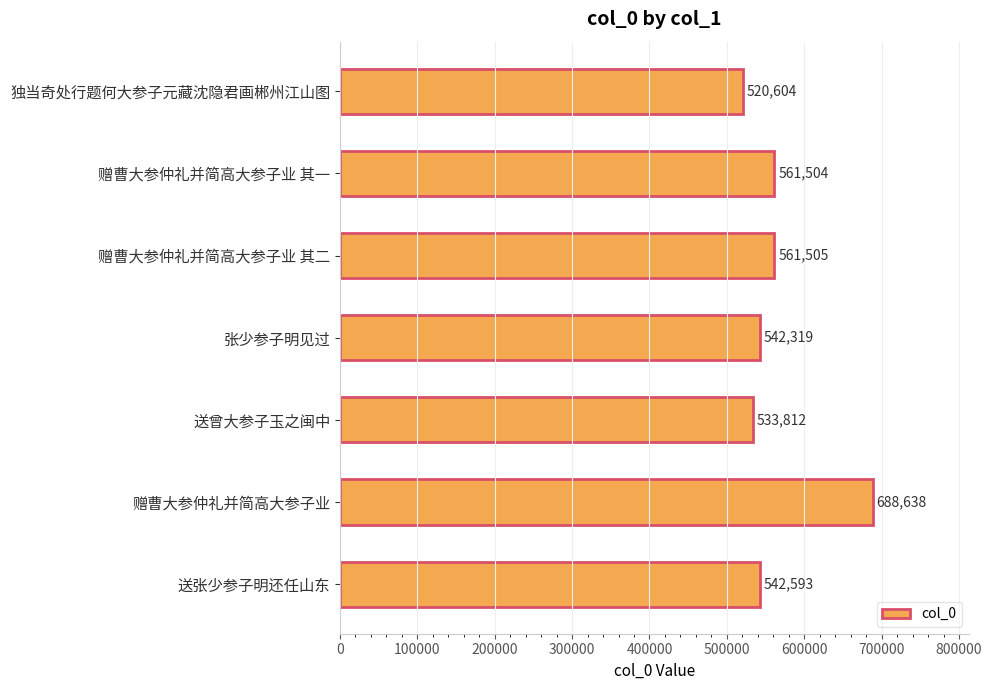

Reading top to bottom, list all the values displayed in this chart.

520604	561504	561505	542319	533812	688638	542593